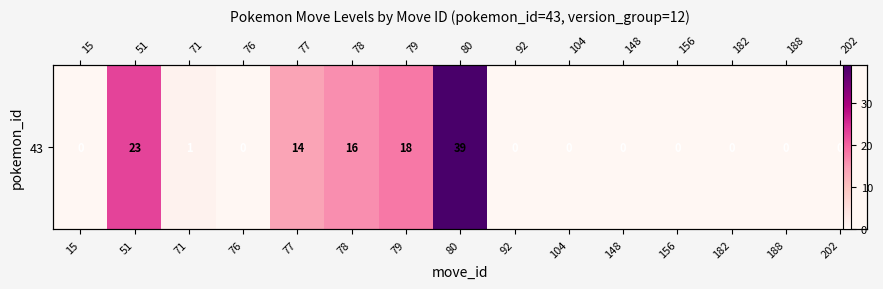

Which has a higher value, 104 or 77?

77